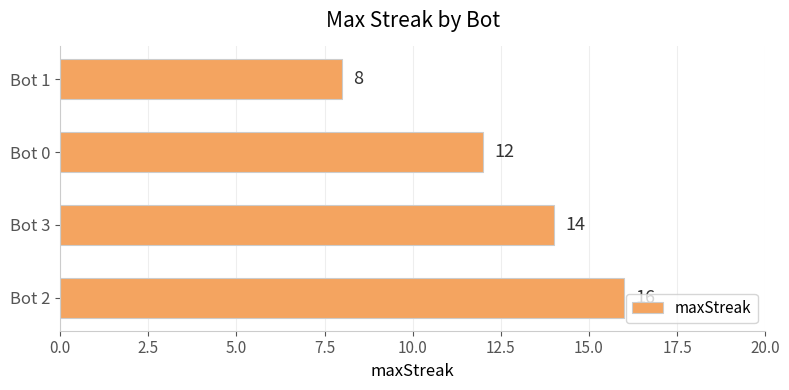

Rank the categories by value from highest to lowest.

Bot 2, Bot 3, Bot 0, Bot 1